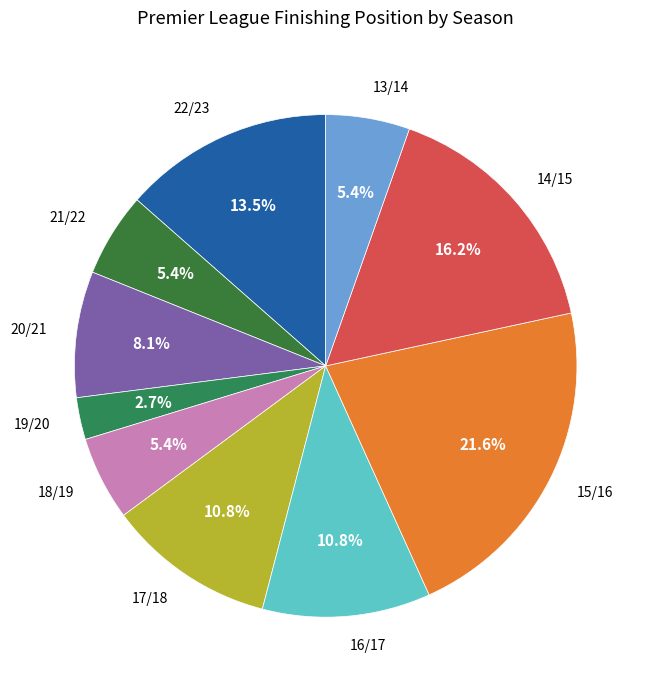

Which category has the biggest portion of the pie?

15/16